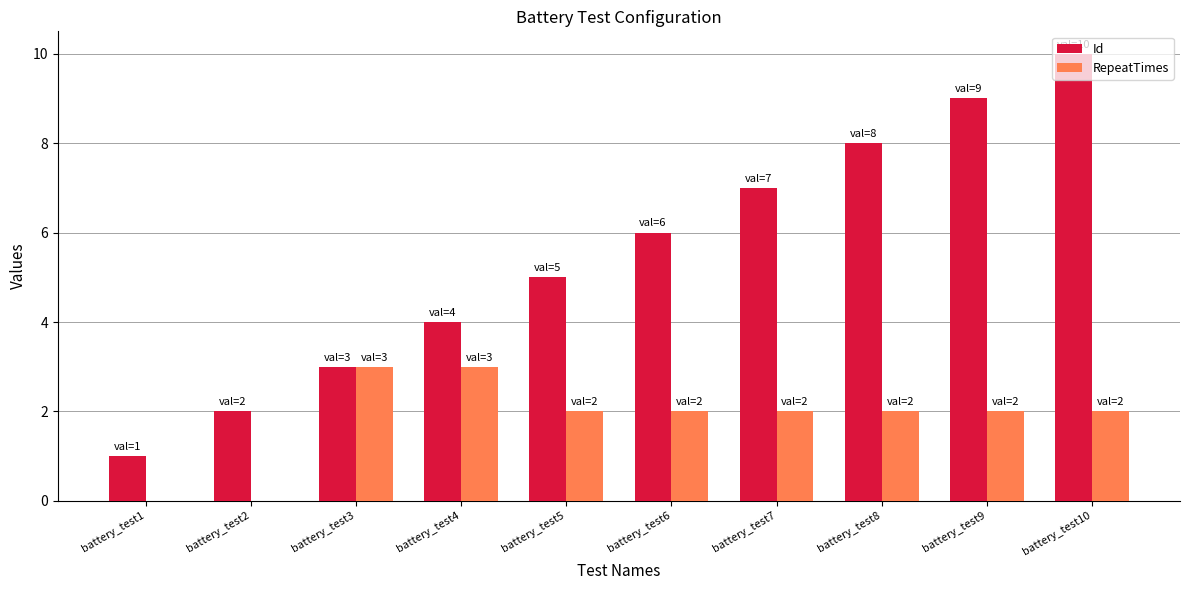

Between battery_test2 and battery_test5, which series saw the biggest shift?

Id